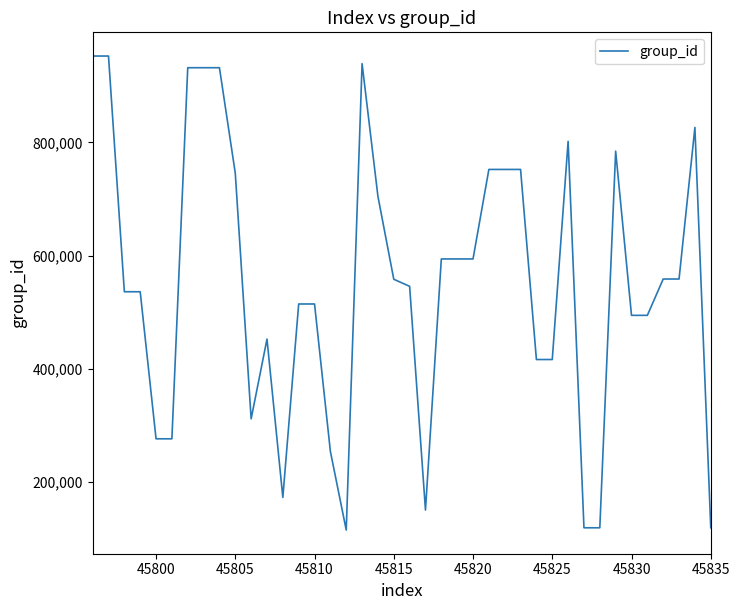

How many values are below 558374?

20